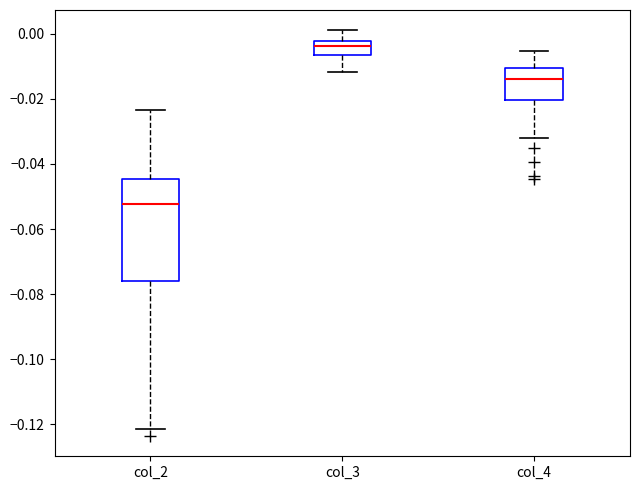

Comparing the boxes themselves (not the whiskers), which one is the tallest?

col_2